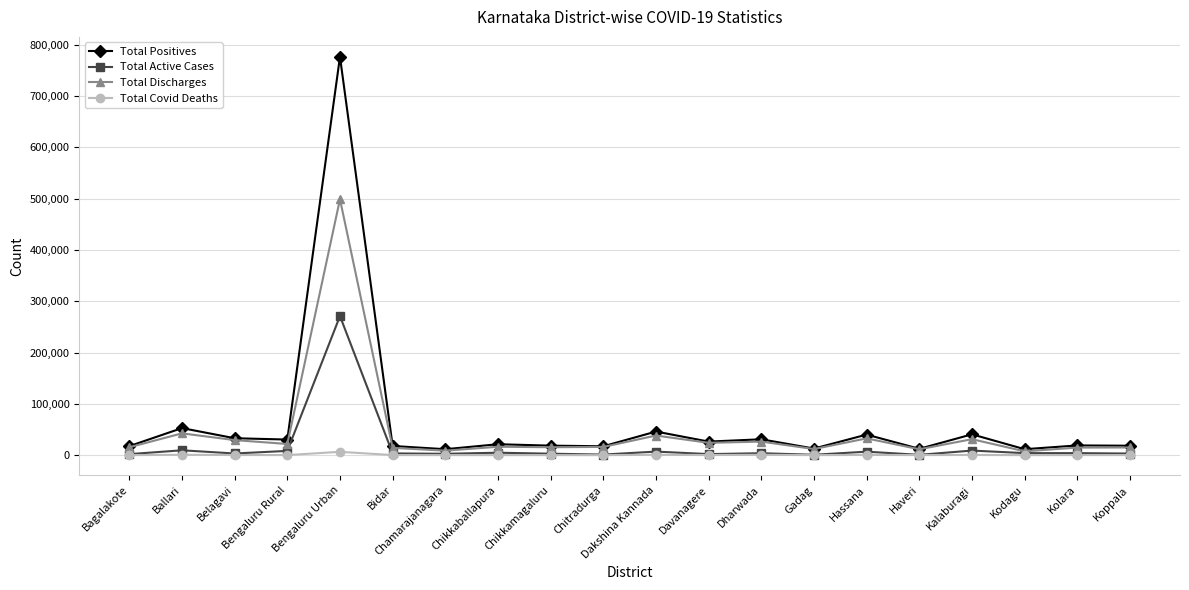

What is the greatest value displayed?

776093